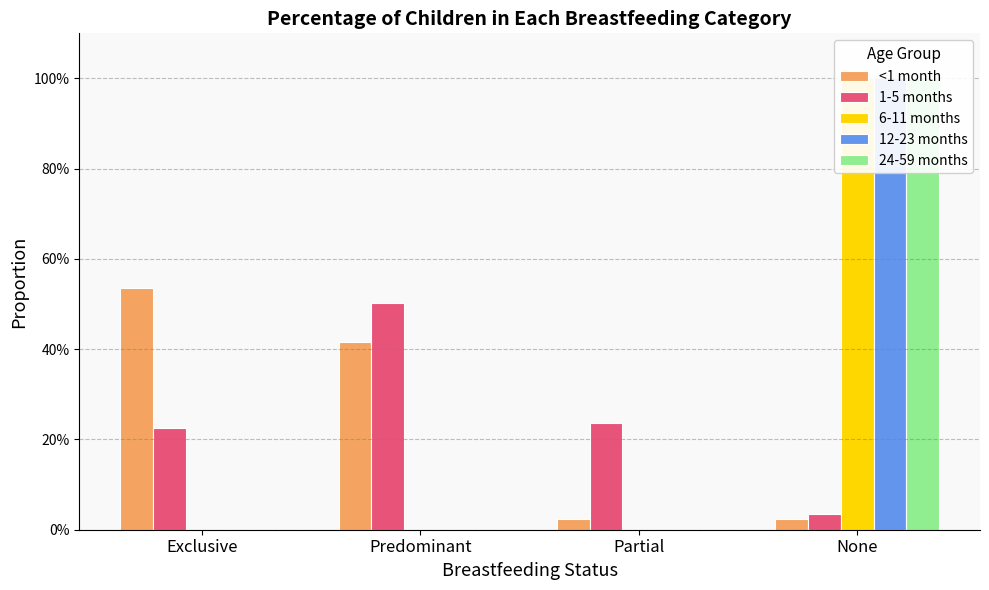

True or false: 6-11 months has a value of 1.0 at None.

True